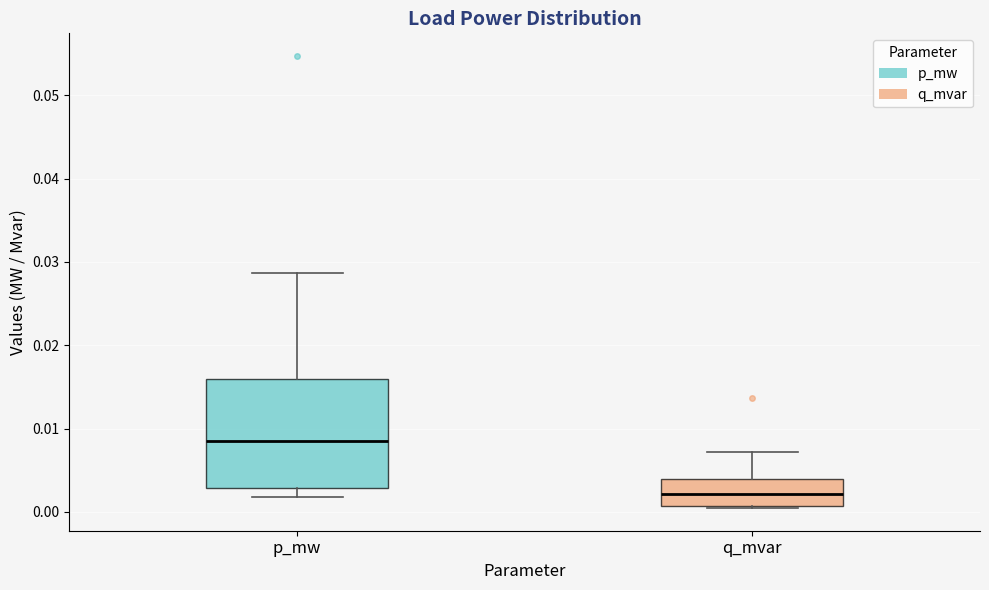

Reading left to right, read every box against the y-axis: the position of its median line, the range the box covers, and the ends of its whiskers. The values are not printed on the chart, so give them approximately, as read against the axis.

p_mw: median 0.009, box 0.003 to 0.016, whiskers 0.002 to 0.029
q_mvar: median 0.002, box 0.001 to 0.004, whiskers 0.000 to 0.007